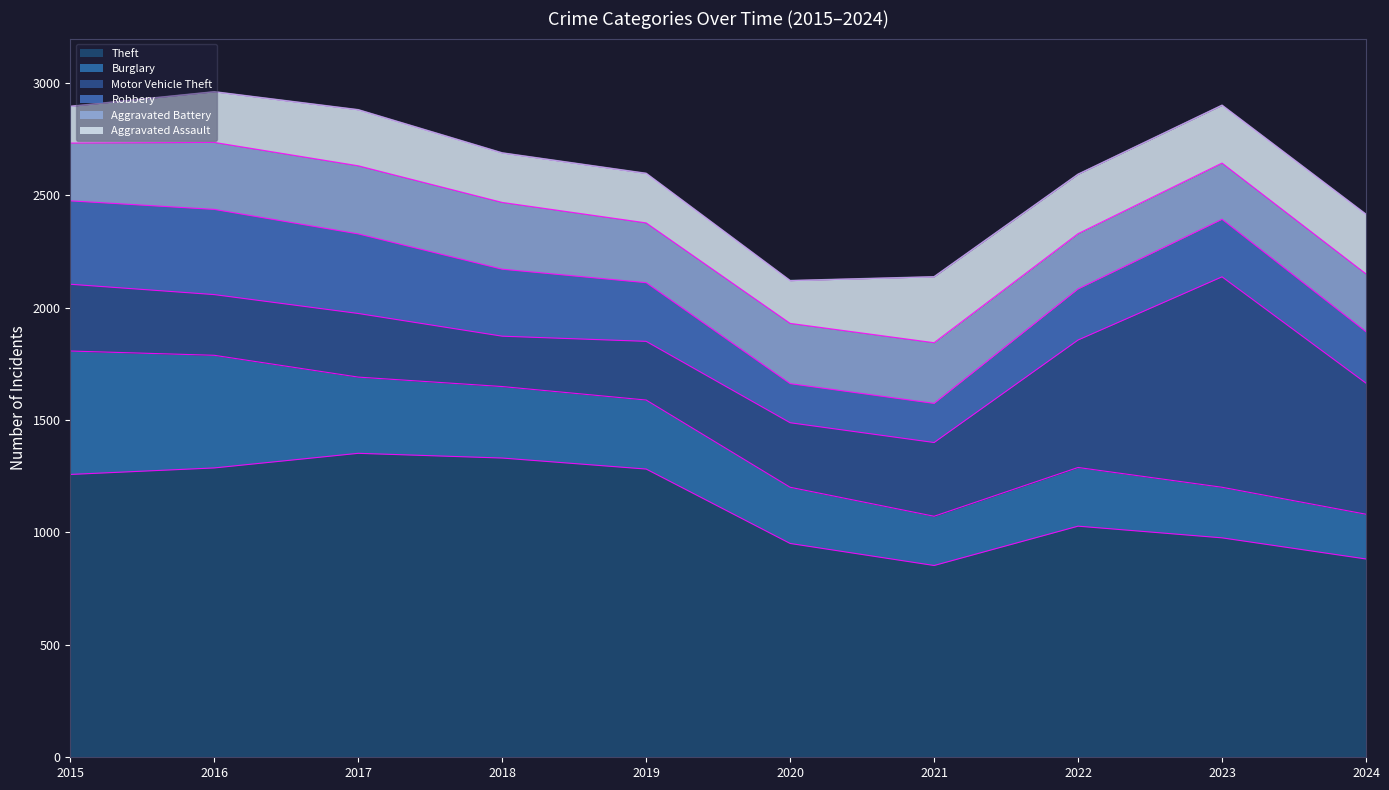

At which category is the sum across all series the highest?

2016